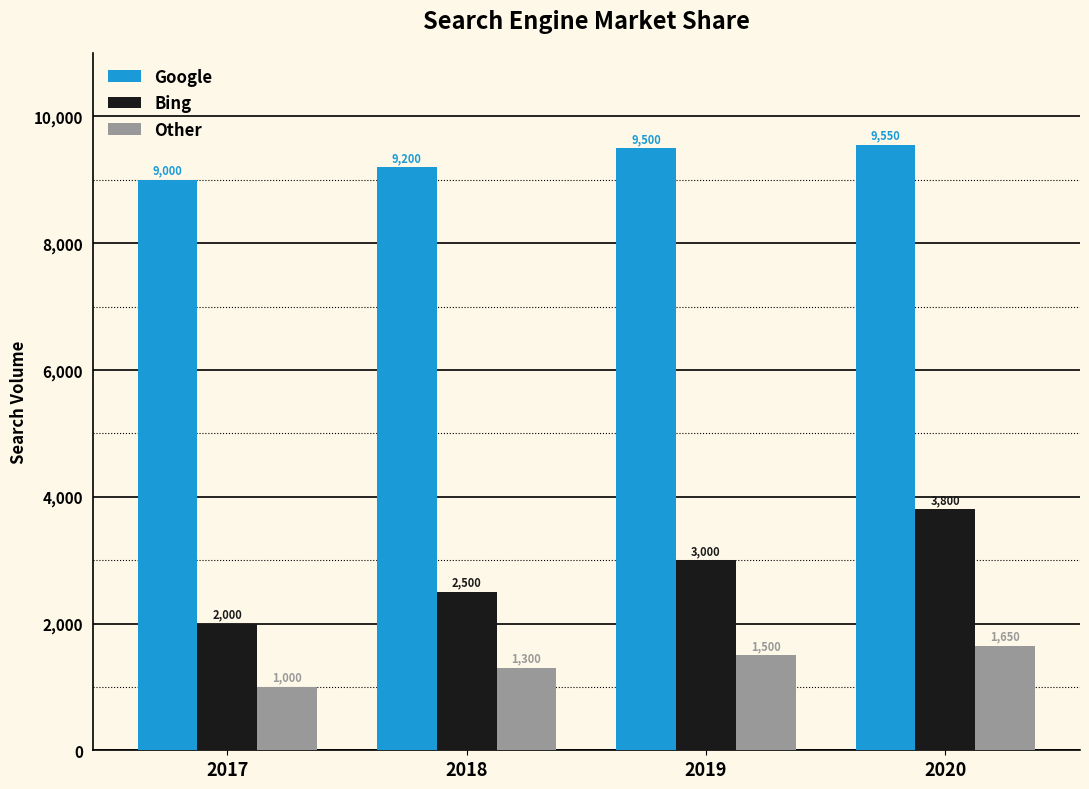

The value of Bing at 2019 is 4421. True or false?

False